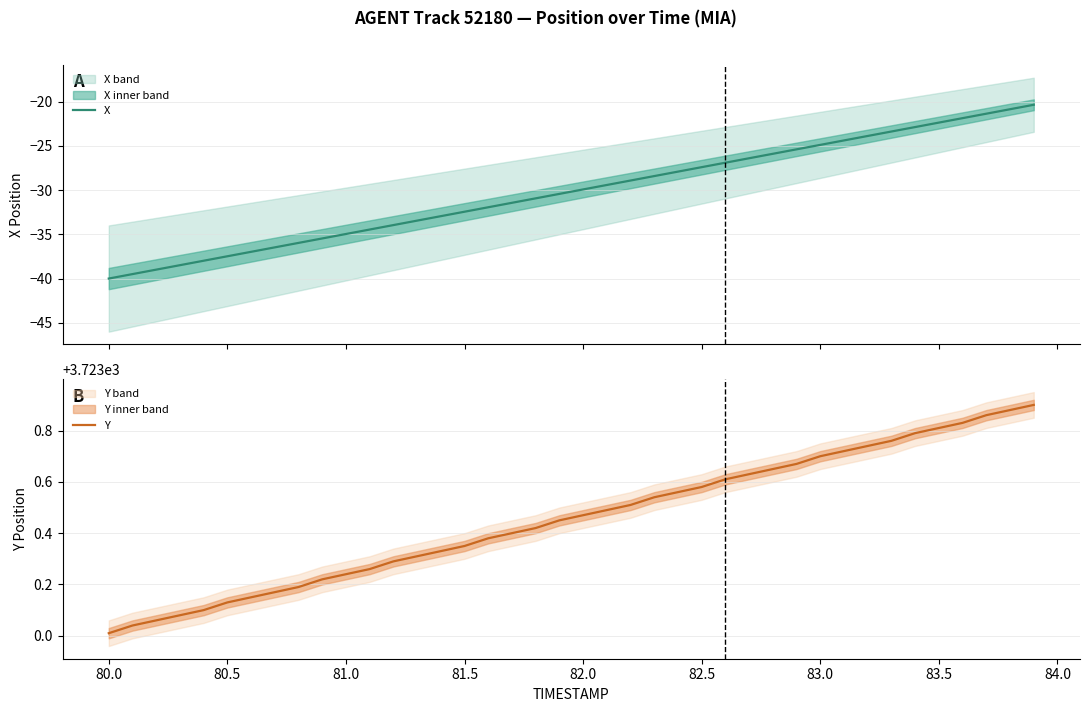

Does the chart display data point markers on the line(s)?

No